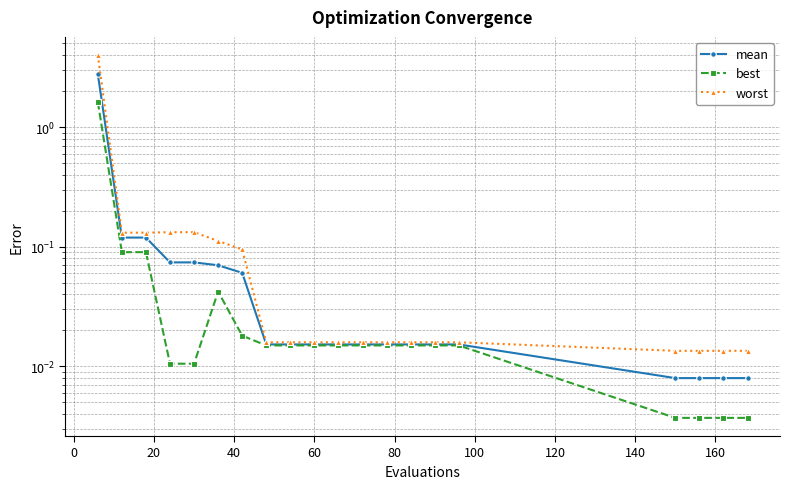

What is the difference between the second highest and second lowest values in the mean series?

0.1